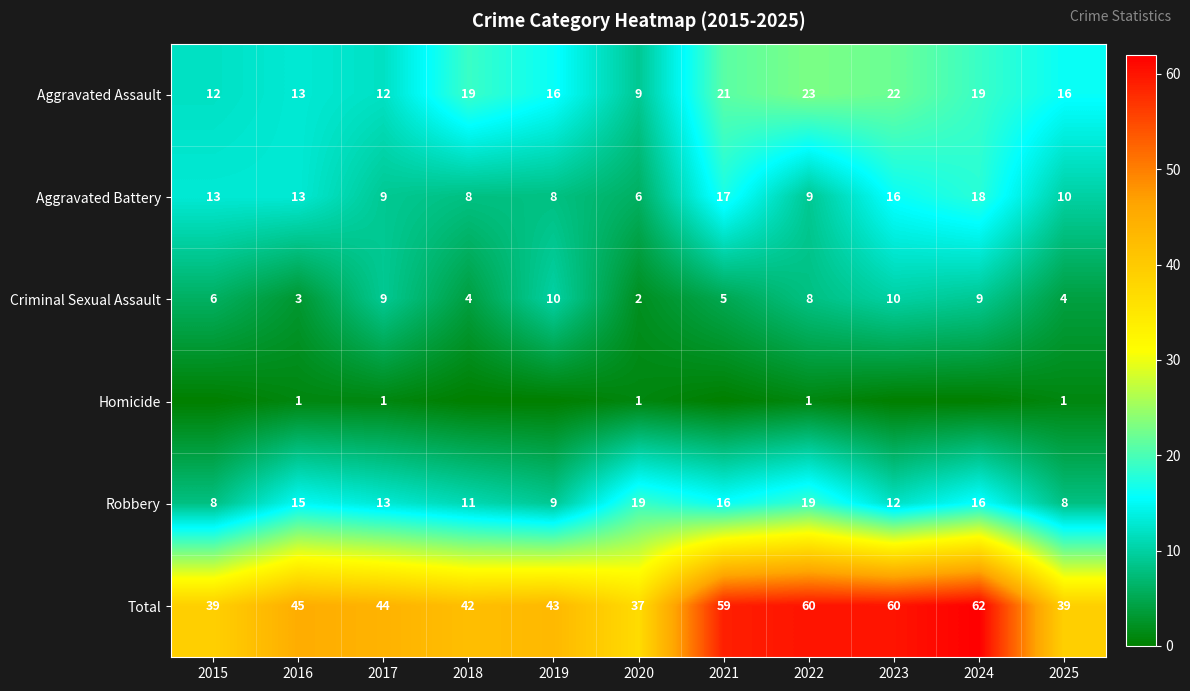

At which label does Total first exceed 44?

2016